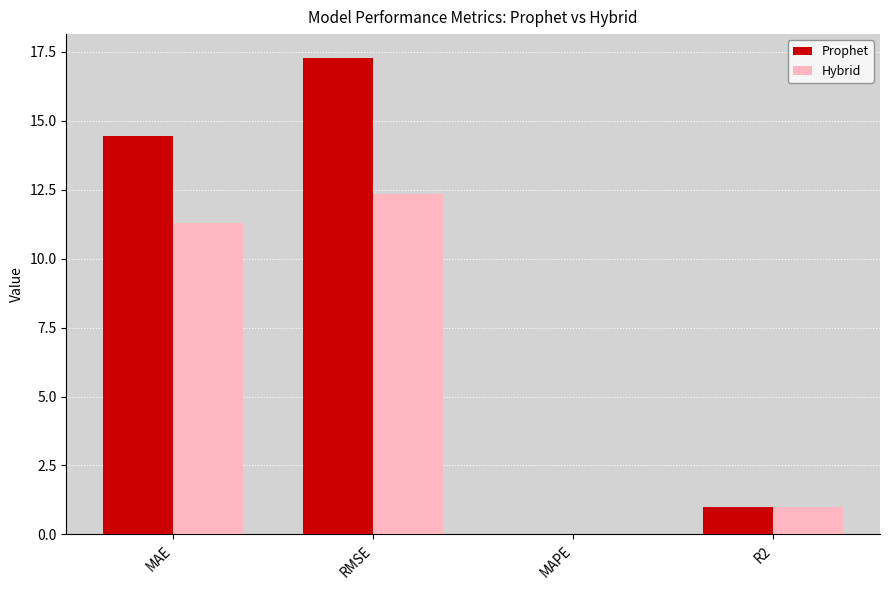

At which category does the chart reach its peak across all series?

RMSE